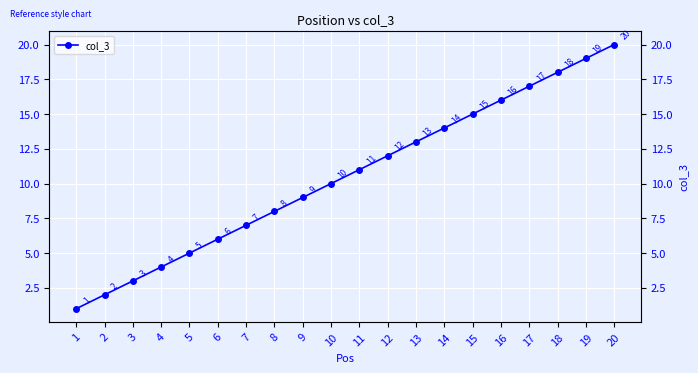

Reading left to right, transcribe all the data shown in this chart.

1=1	2=2	3=3	4=4	5=5	6=6	7=7	8=8	9=9	10=10	11=11	12=12	13=13	14=14	15=15	16=16	17=17	18=18	19=19	20=20